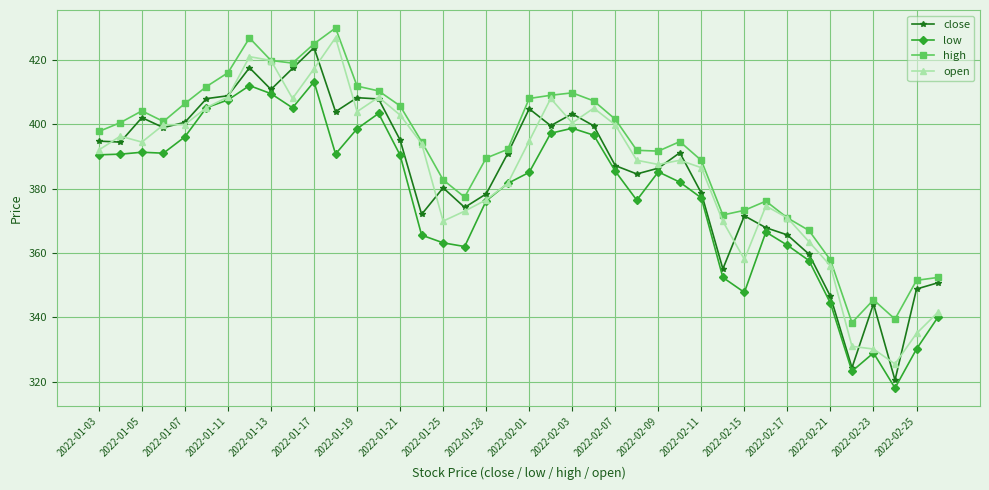

Count the number of data series in this chart.

4